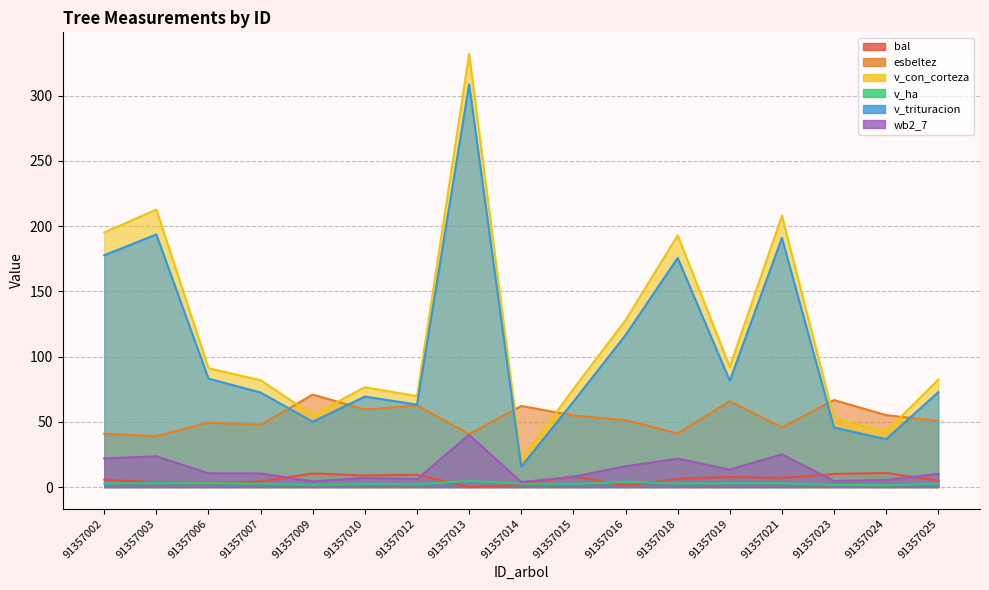

Reading left to right, extract all data points from this chart.

bal: 91357002=5.7	91357003=3.6	91357006=2.9	91357007=4.3	91357009=10.4	91357010=8.9	91357012=9.5	91357013=0.0	91357014=1.9	91357015=8.3	91357016=1.0	91357018=6.4	91357019=7.7	91357021=7.0	91357023=10.0	91357024=10.8	91357025=5.0
esbeltez: 91357002=40.9	91357003=39.1	91357006=49.4	91357007=47.6	91357009=70.9	91357010=59.4	91357012=62.5	91357013=40.7	91357014=62.2	91357015=54.8	91357016=51.3	91357018=41.1	91357019=65.8	91357021=45.7	91357023=66.7	91357024=55.1	91357025=50.6
v_con_corteza: 91357002=195.1	91357003=212.6	91357006=91.1	91357007=81.9	91357009=55.2	91357010=76.5	91357012=69.7	91357013=331.8	91357014=20.7	91357015=75.2	91357016=127.9	91357018=192.9	91357019=92.2	91357021=207.9	91357023=52.4	91357024=42.5	91357025=82.4
v_ha: 91357002=2.8	91357003=3.0	91357006=2.9	91357007=2.6	91357009=1.8	91357010=2.4	91357012=2.2	91357013=4.7	91357014=2.6	91357015=2.4	91357016=4.1	91357018=2.7	91357019=2.9	91357021=2.9	91357023=1.7	91357024=1.4	91357025=2.6
v_trituracion: 91357002=177.6	91357003=193.6	91357006=83.1	91357007=72.4	91357009=50.1	91357010=69.4	91357012=63.2	91357013=308.6	91357014=15.7	91357015=65.4	91357016=116.4	91357018=175.6	91357019=81.5	91357021=190.9	91357023=45.6	91357024=36.6	91357025=72.7
wb2_7: 91357002=22.0	91357003=23.6	91357006=10.5	91357007=10.4	91357009=4.3	91357010=7.1	91357012=6.1	91357013=40.0	91357014=3.8	91357015=7.9	91357016=15.9	91357018=21.8	91357019=13.4	91357021=25.1	91357023=4.6	91357024=5.5	91357025=10.1